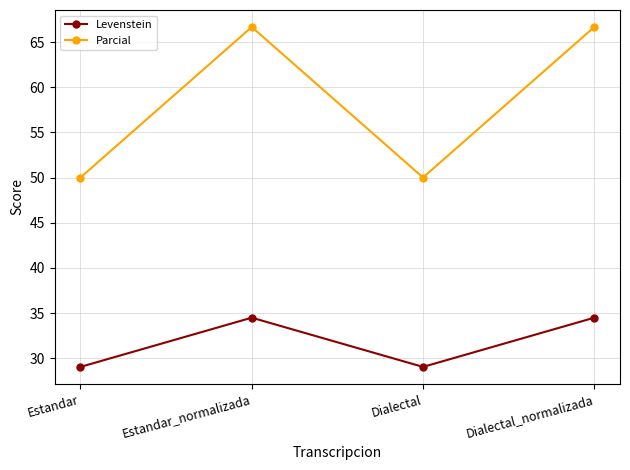

What is the lowest value of the Levenstein series?

29.0